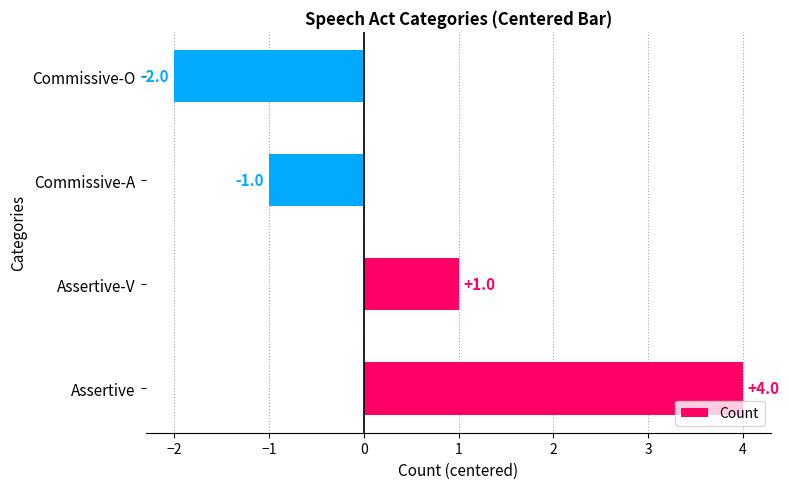

The value at Assertive-V is 1. True or false?

True